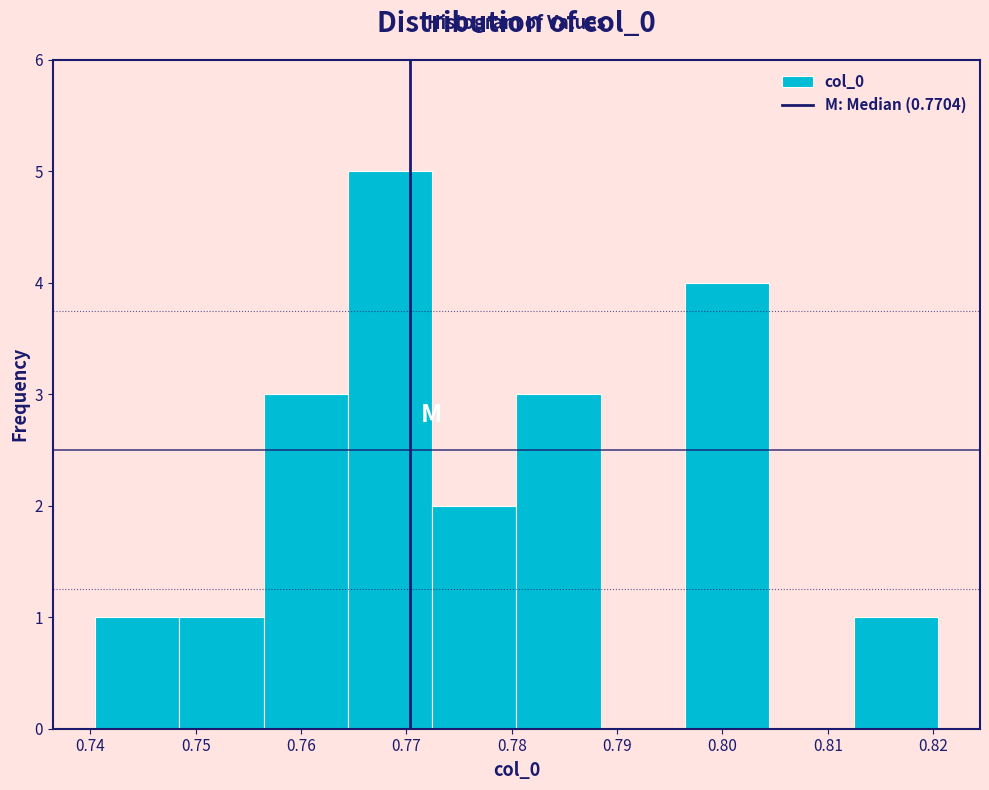

What is the height of the bar covering 0.812 to 0.820 on the x-axis? Neither the bar edges nor the heights are printed on the chart, so give them approximately, as read against the axes.

1